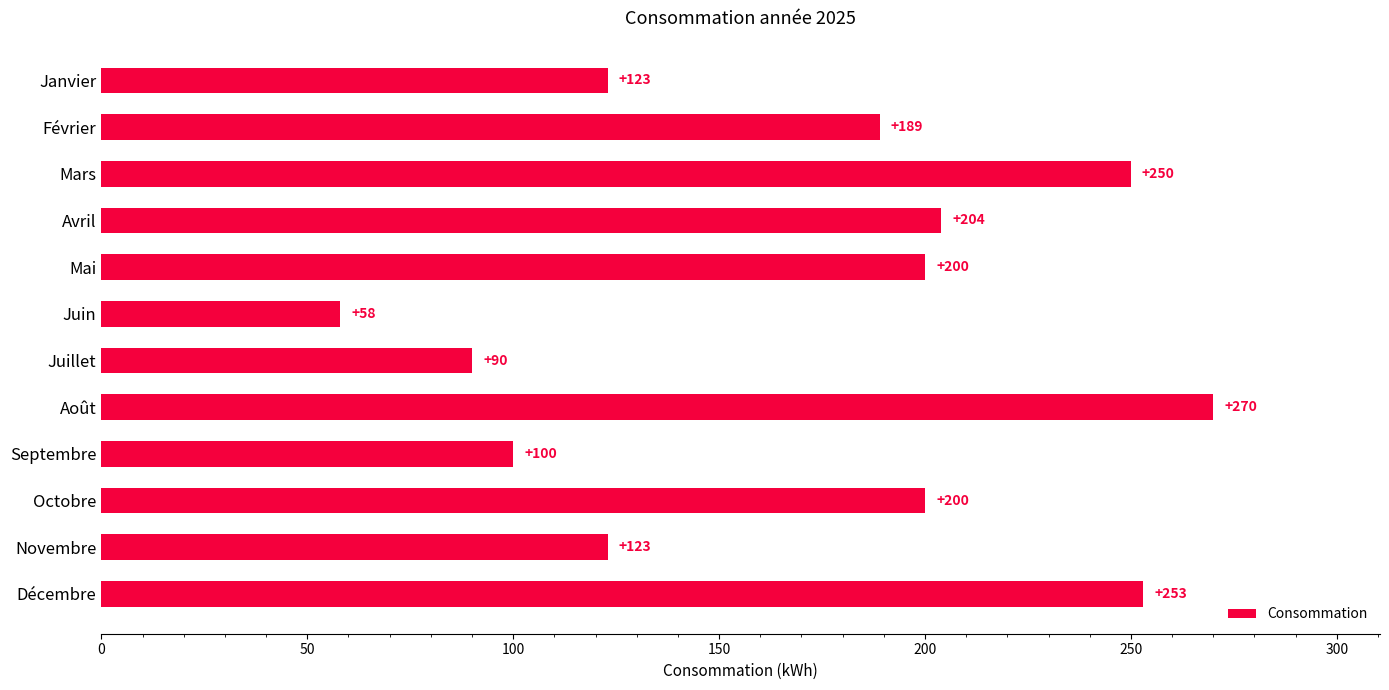

What is the change in value from Août to Novembre?

-147